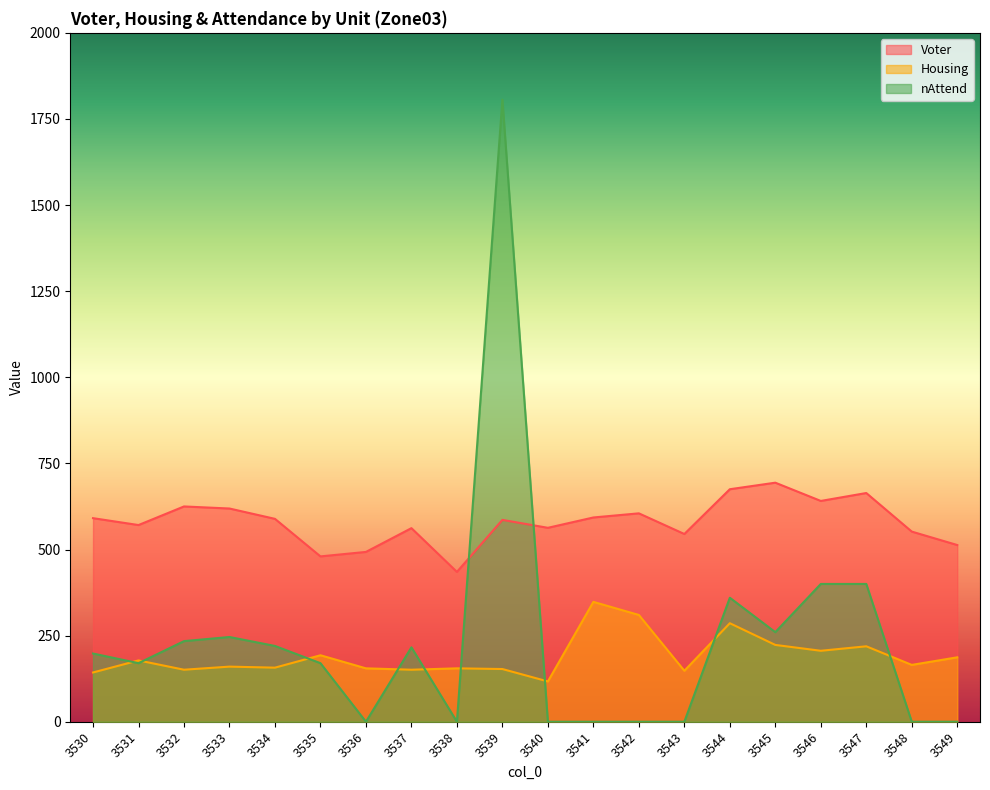

What is the difference between the Housing values at 3530 and 3537?

8